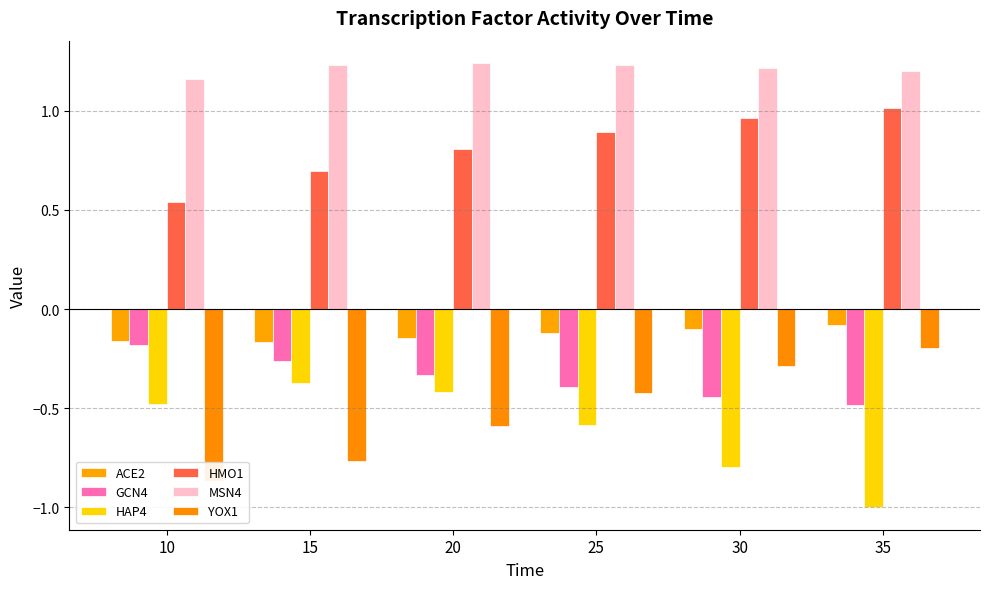

At which category does the chart reach its peak across all series?

20